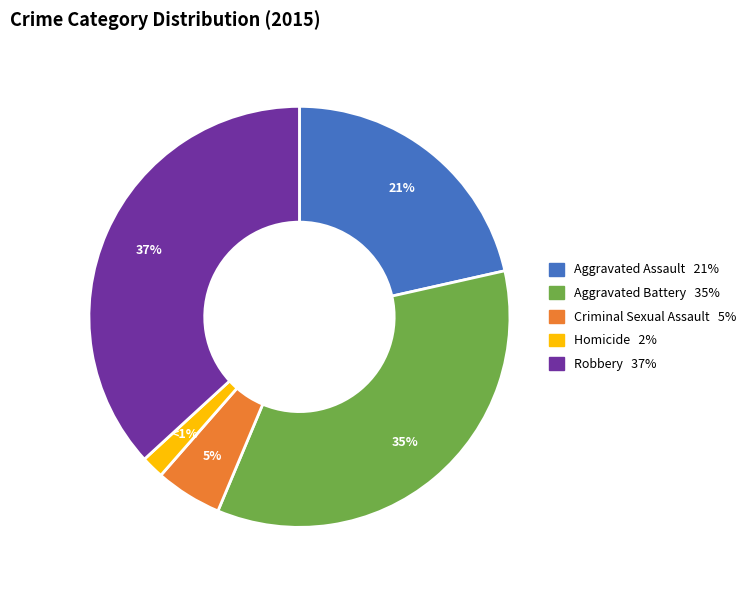

How many slices are in this pie chart?

5